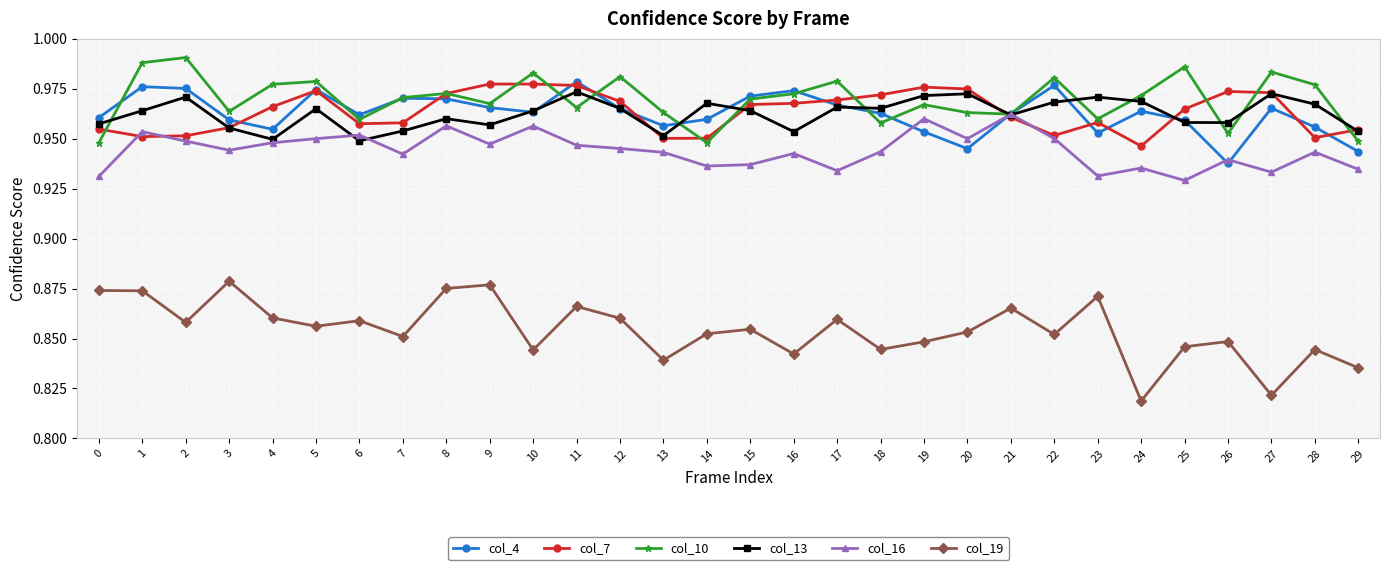

At how many categories does at least one series exceed 0?

30